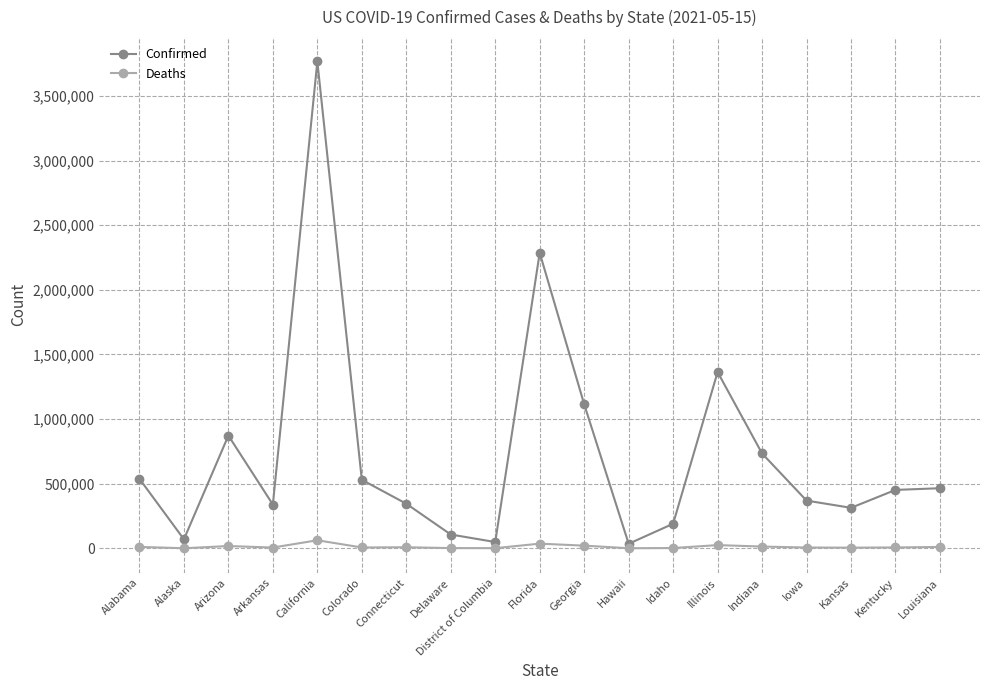

What is the maximum value shown in the chart?

3767052